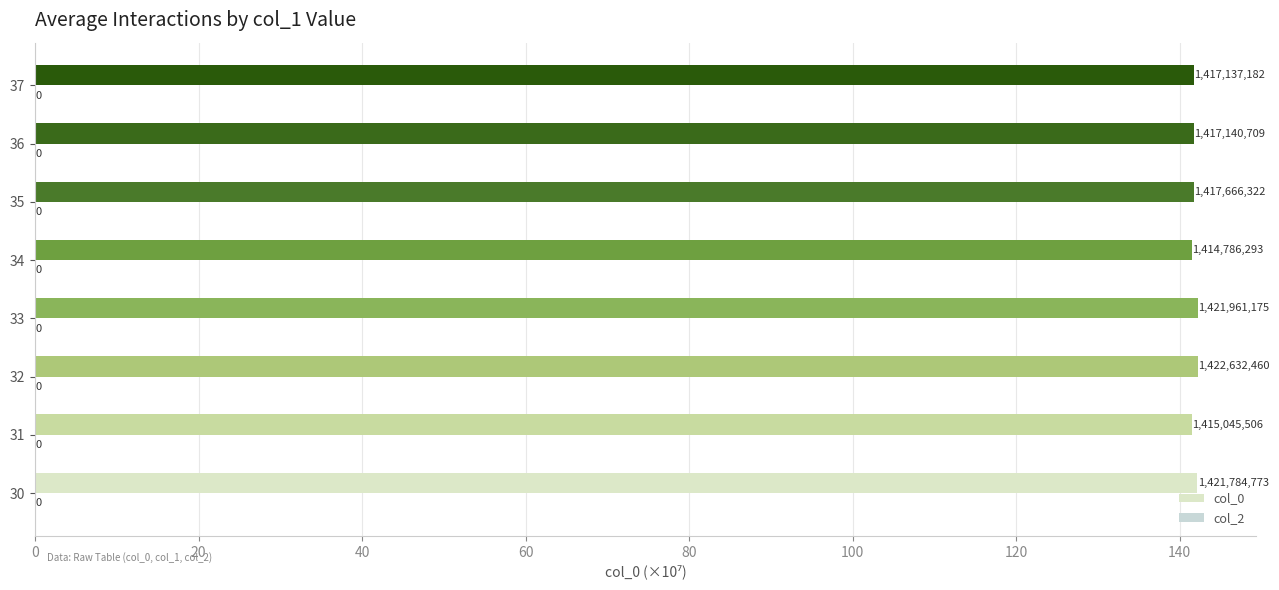

What is the minimum value for col_0?

141.5